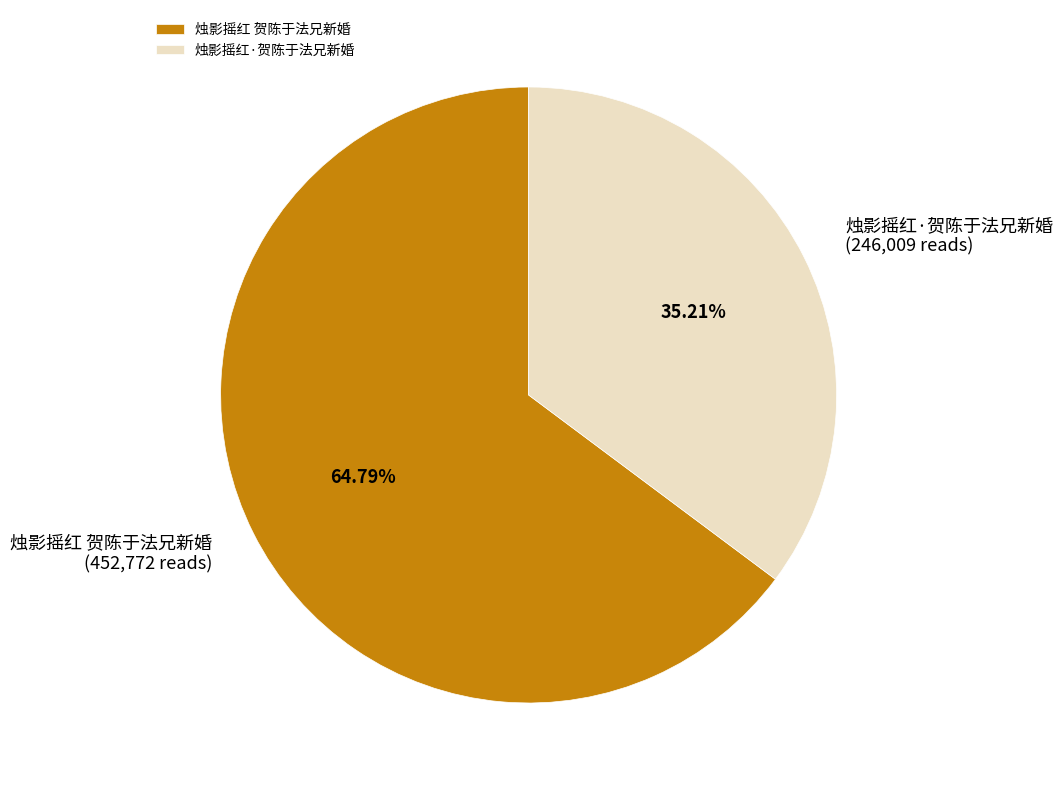

Is there any slice that represents more than half of the pie?

Yes